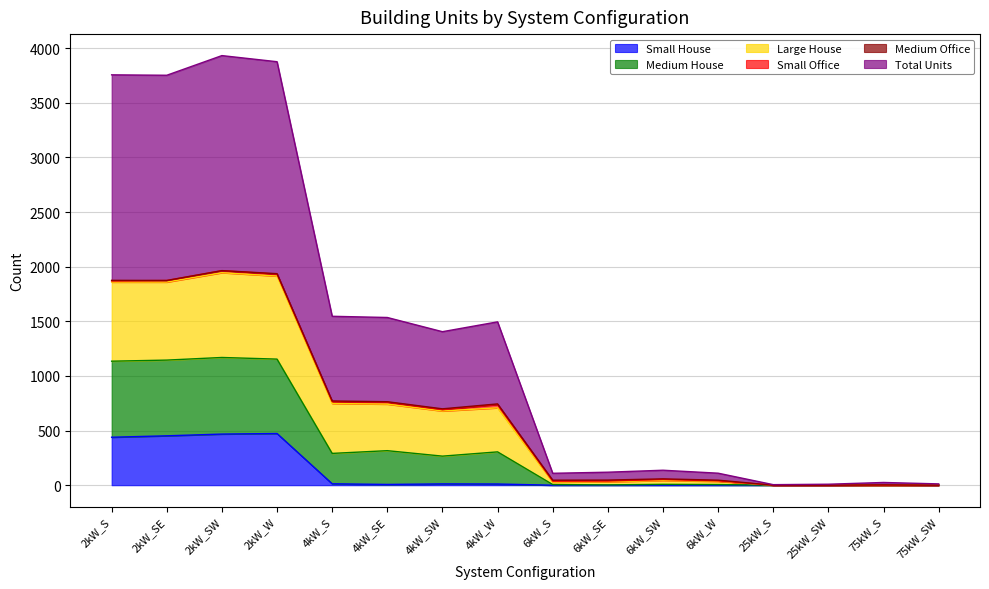

What is the sum of the Small House values at 6kW_S and 4kW_S?

13